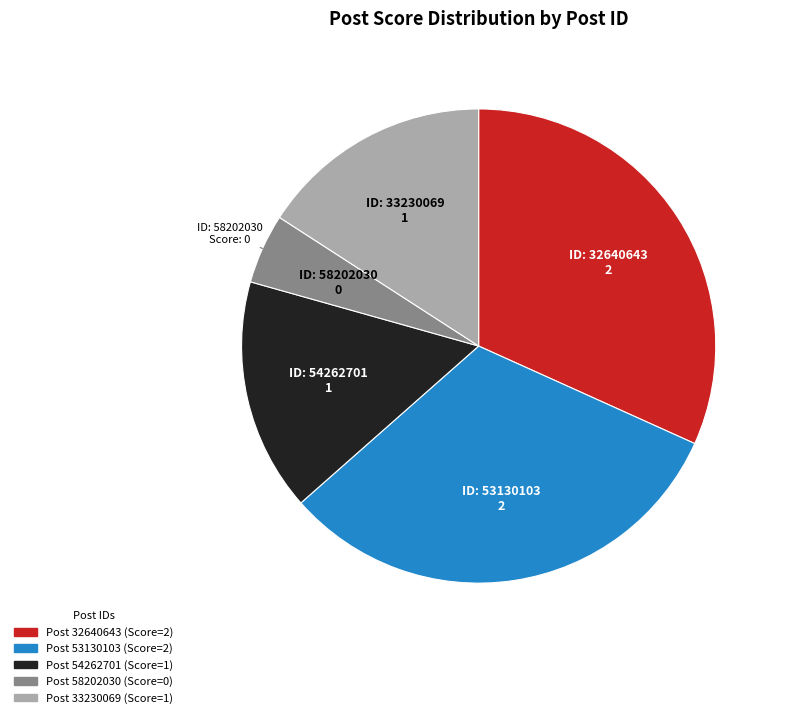

Does any single category account for the majority?

No